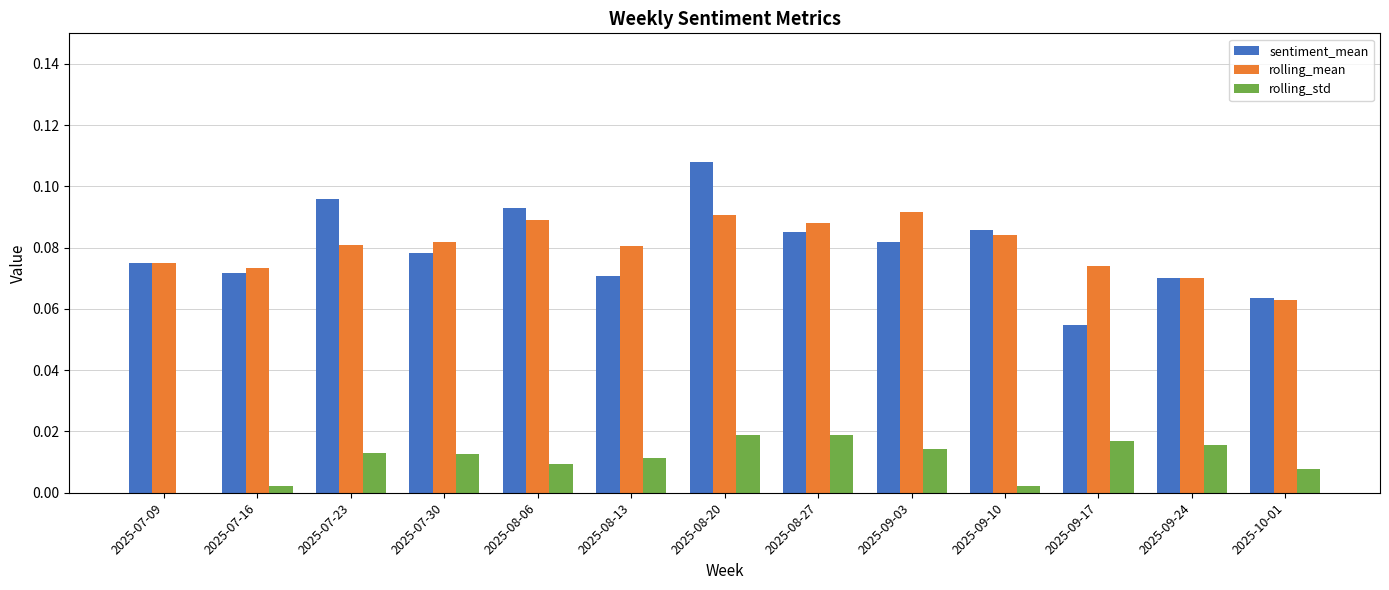

True or false: rolling_std has a value of 0.0 at 2025-08-27.

True